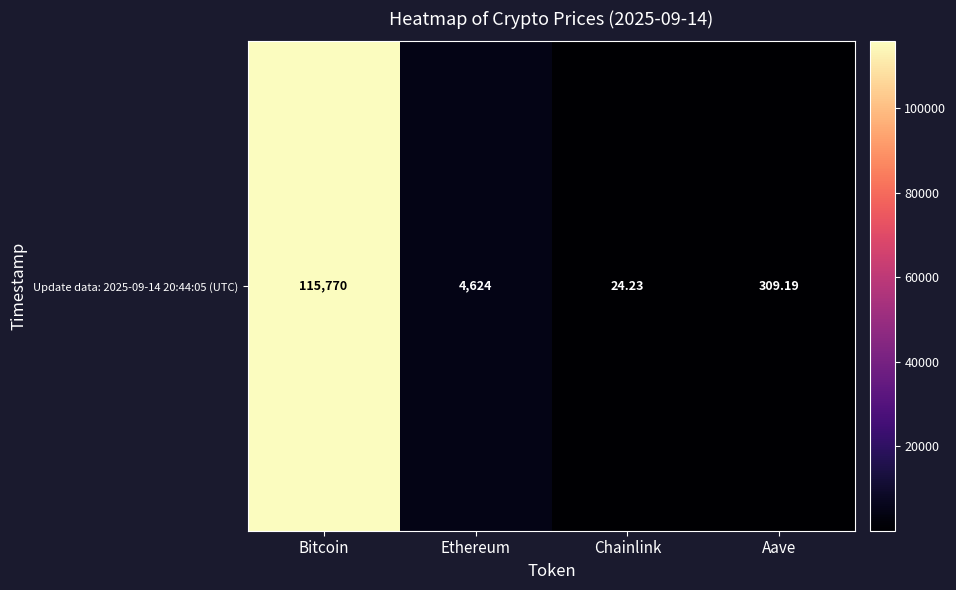

List the labels in order of value, smallest first.

Chainlink, Aave, Ethereum, Bitcoin